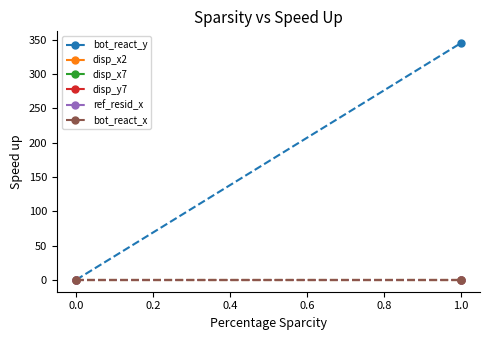

How many values in the disp_x2 series exceed 0?

1